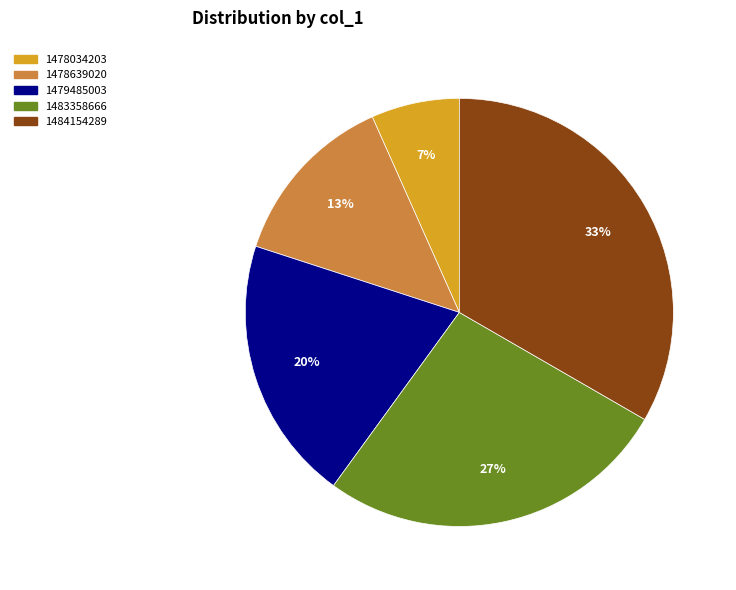

To the nearest percent, what is the average slice percentage?

20%